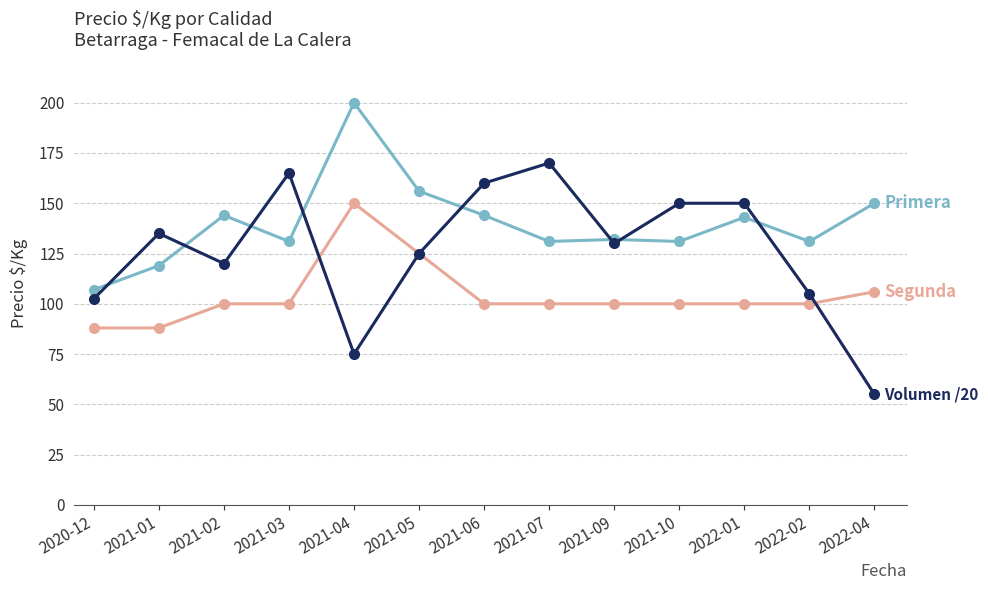

What is the minimum value shown in the chart?

55.0